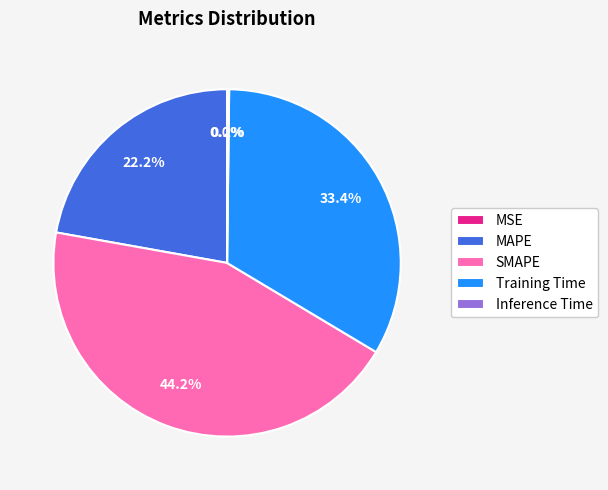

Is there any slice that represents more than half of the pie?

No